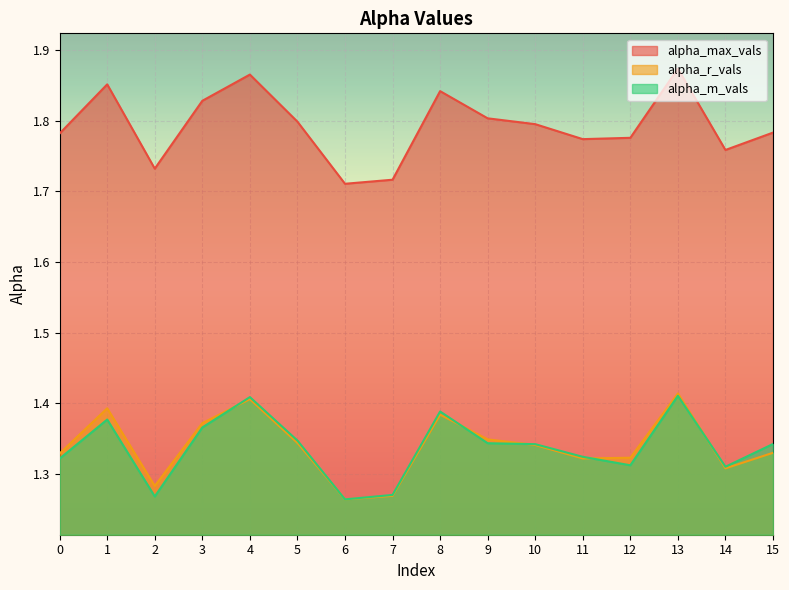

What is the sum of the alpha_max_vals values at 11 and 8?

3.6